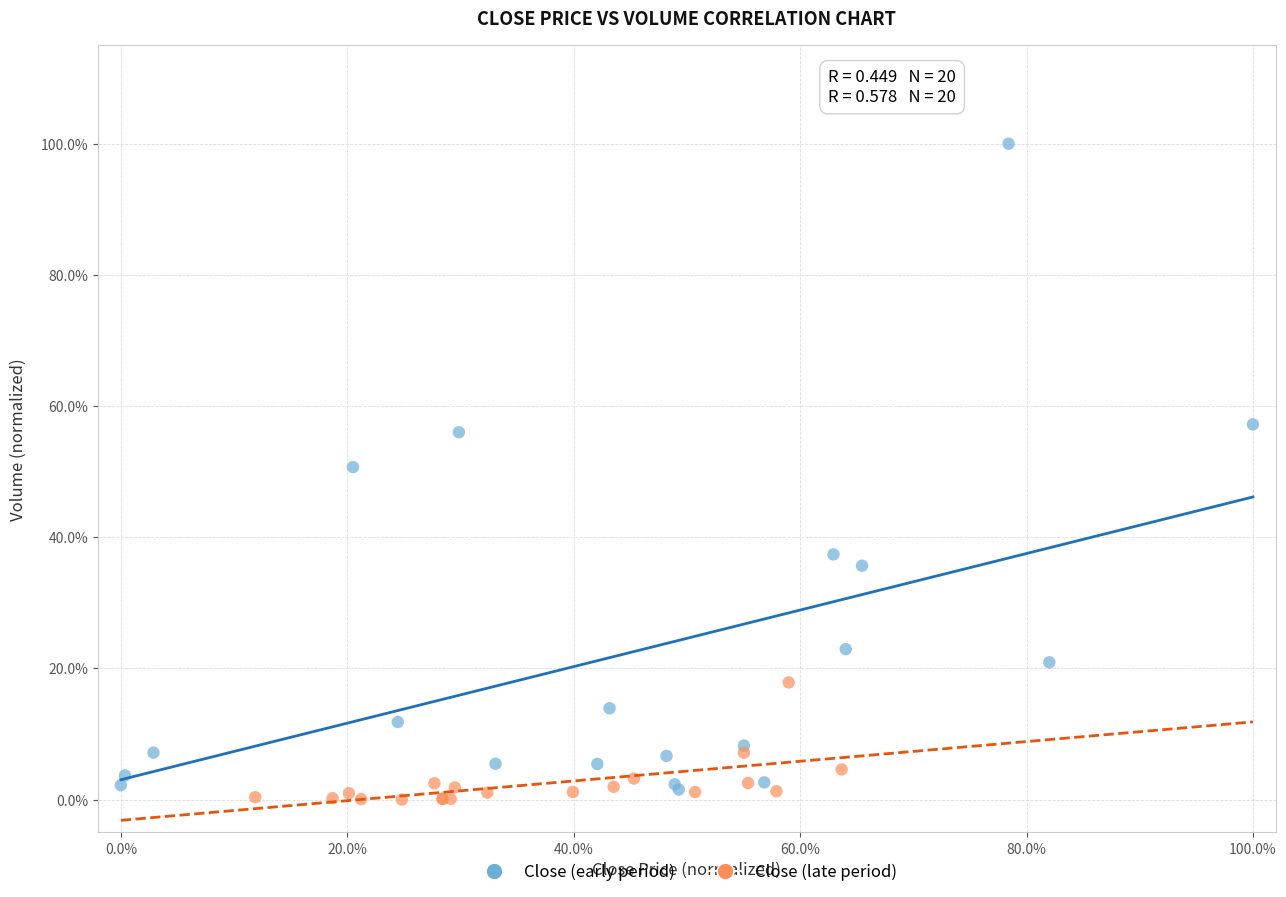

Which series contains the highest Y value?

Close (early period)